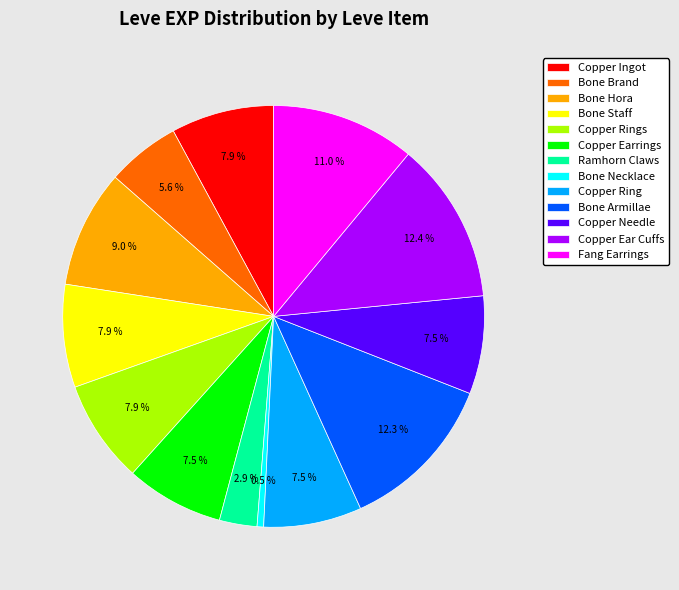

Is Bone Brand the majority of the pie?

No